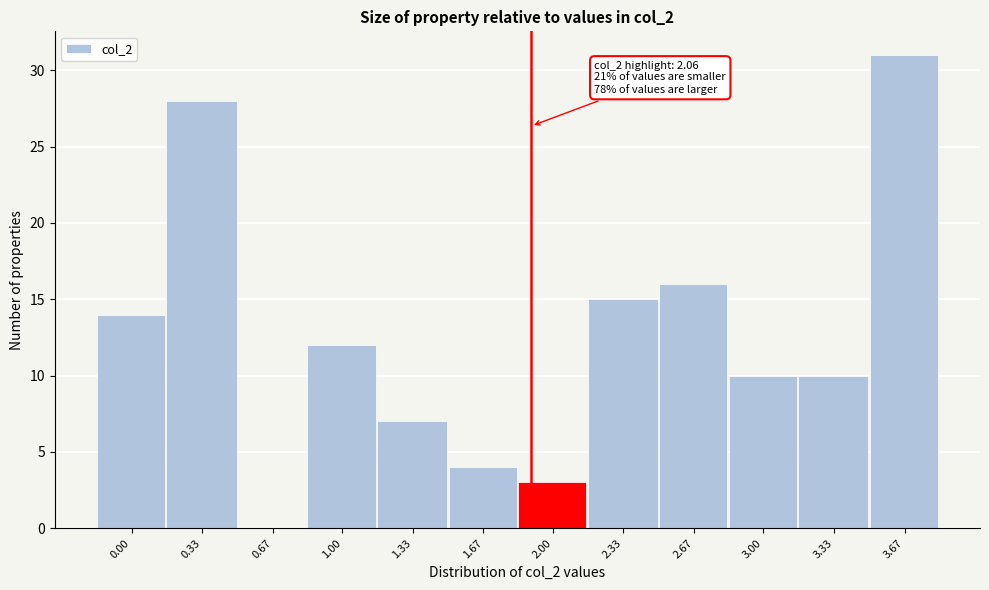

Reading left to right, what are all the values shown in this chart?

0.00=14	0.33=28	0.67=0	1.00=12	1.33=7	1.67=4	2.00=3	2.33=15	2.67=16	3.00=10	3.33=10	3.67=31